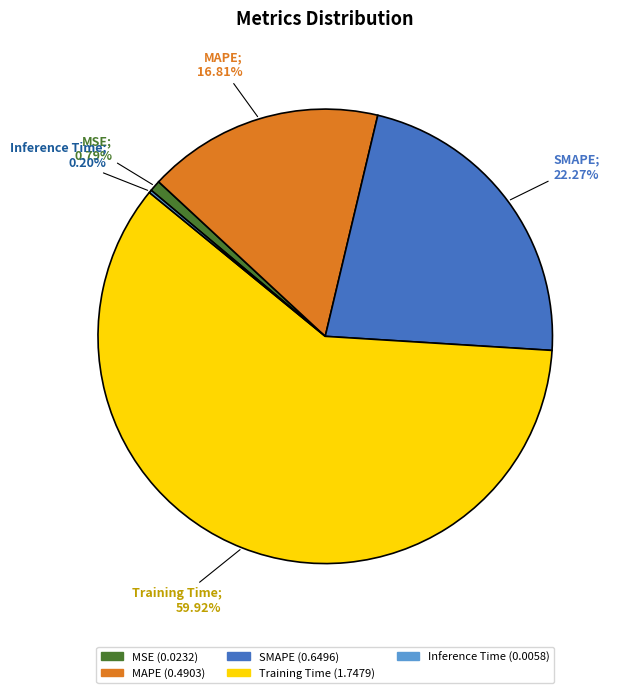

Does Training Time account for over 50% of the chart?

Yes